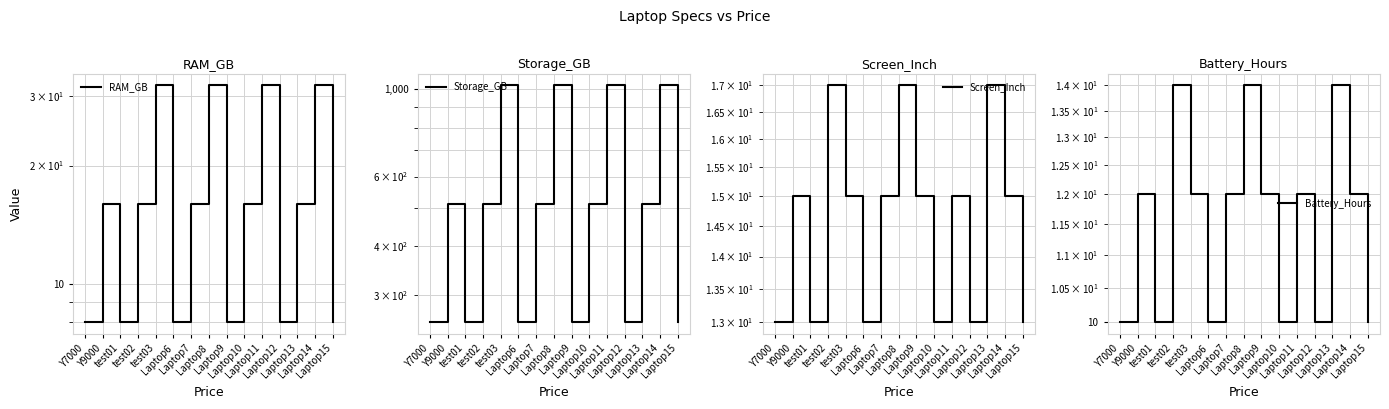

True or false: Battery_Hours and Screen_Inch intersect in this chart.

False